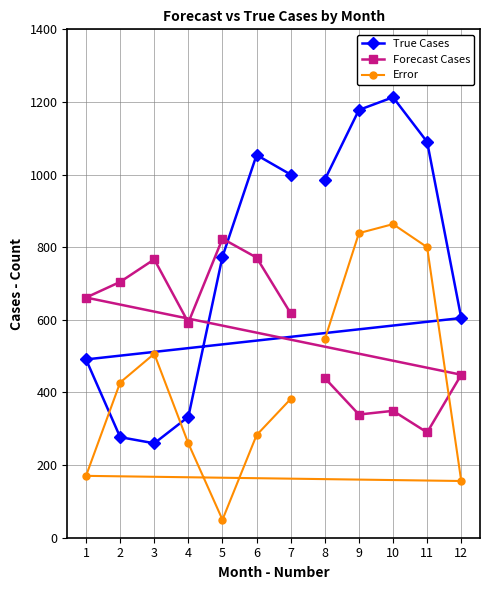

How many interior local peaks does the Forecast Cases series have?

3